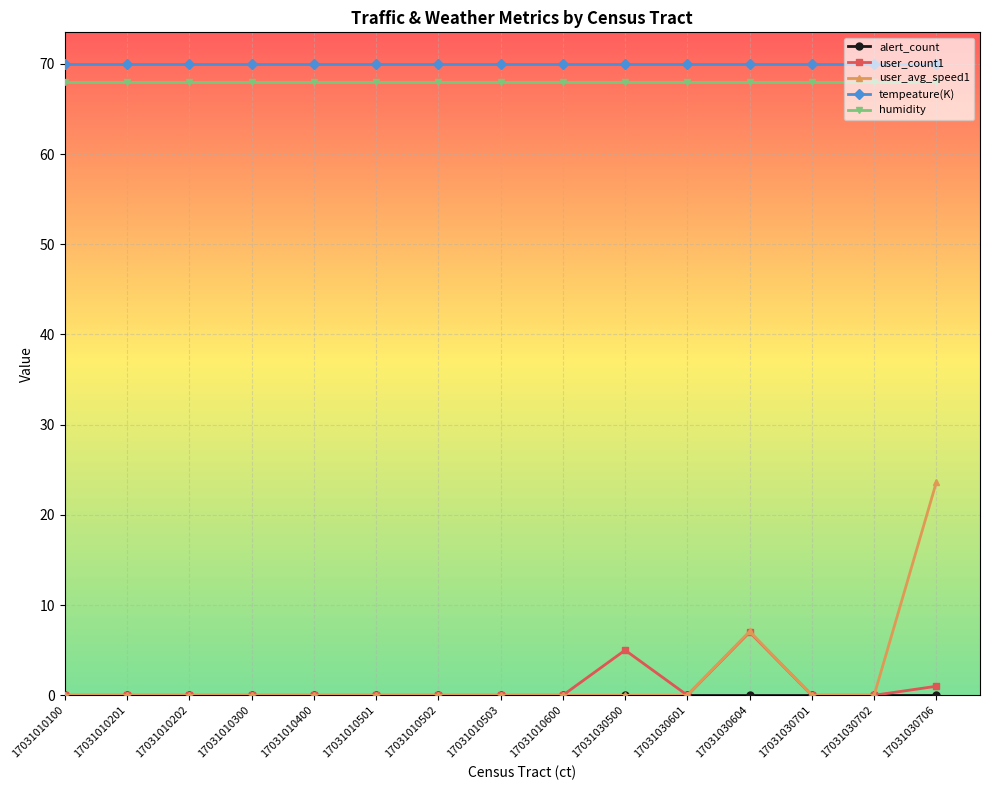

True or false: humidity and user_avg_speed1 intersect in this chart.

False